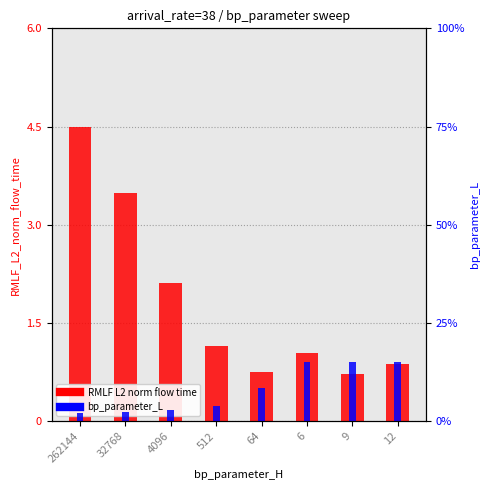

Which series has the largest range (max minus min)?

bp_parameter_L (percentile)